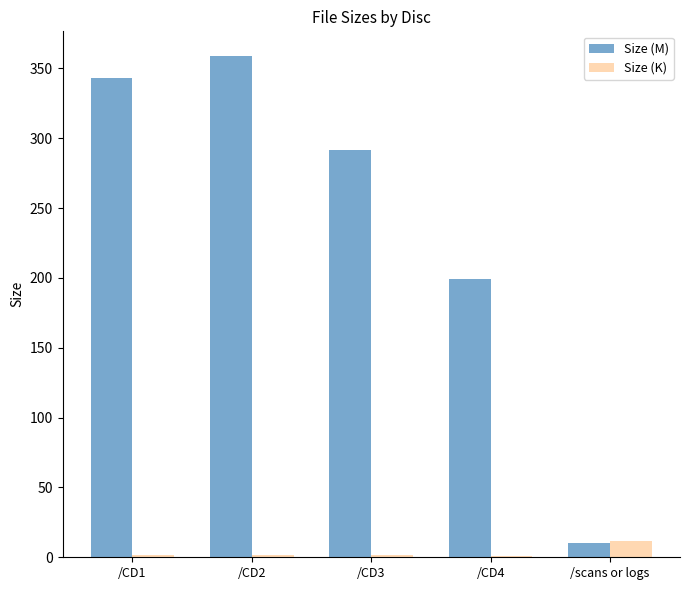

At which label is Size (M) closest to 184?

/CD4